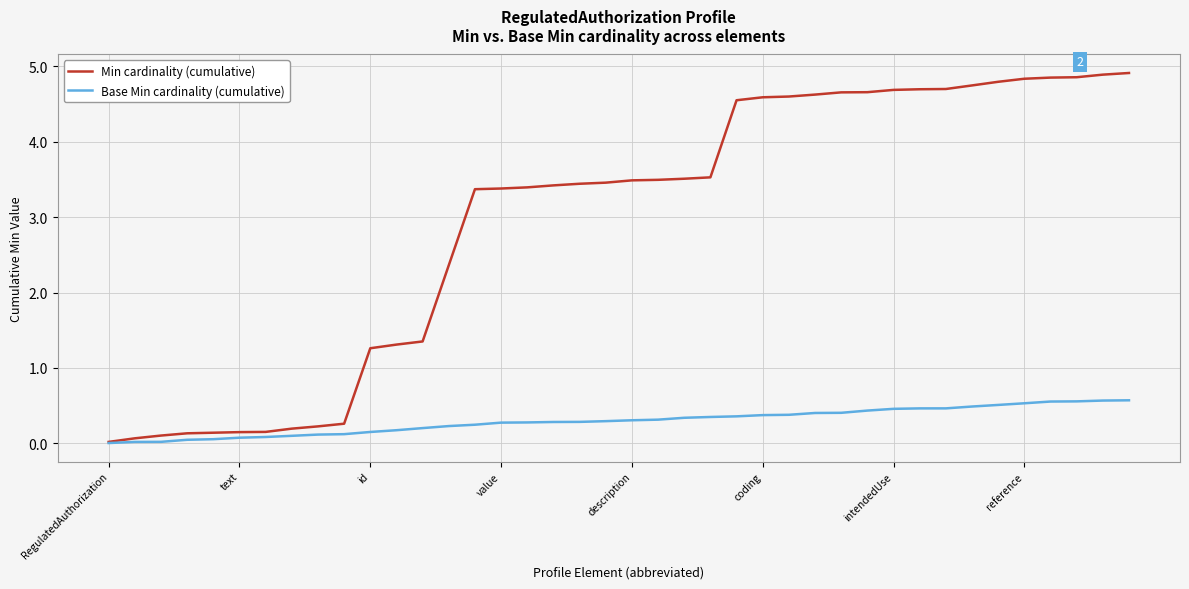

List the series in order of their peak value, highest first.

Min cardinality (cumulative), Base Min cardinality (cumulative)